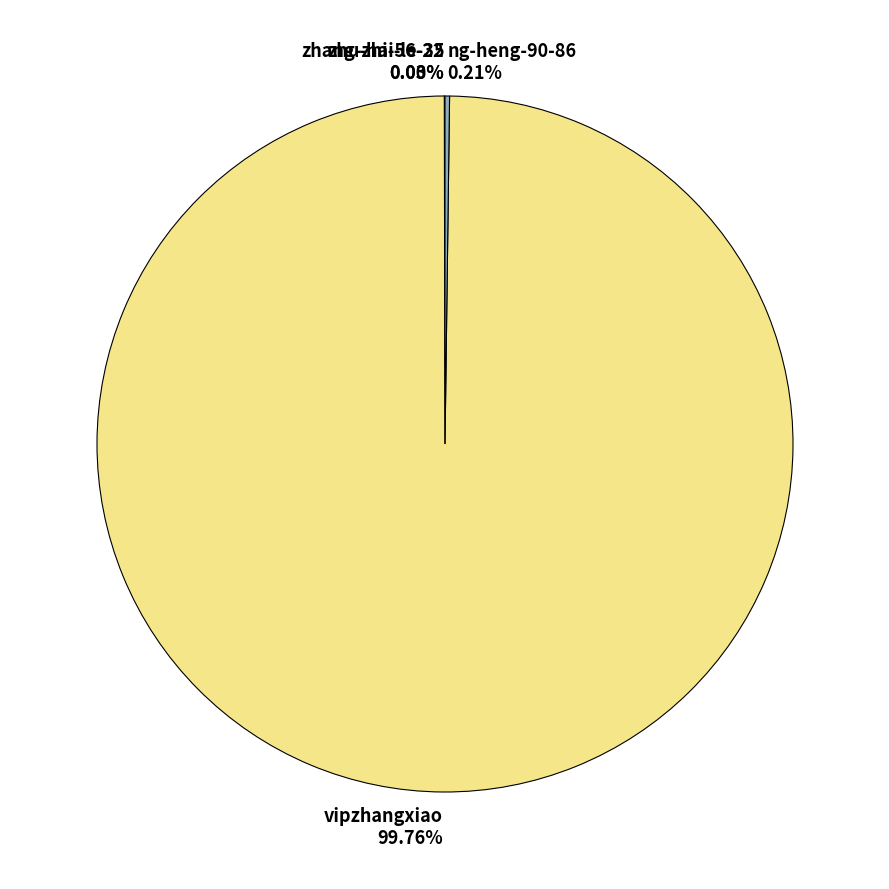

Does vipzhangxiao 99.76% account for over 50% of the chart?

Yes